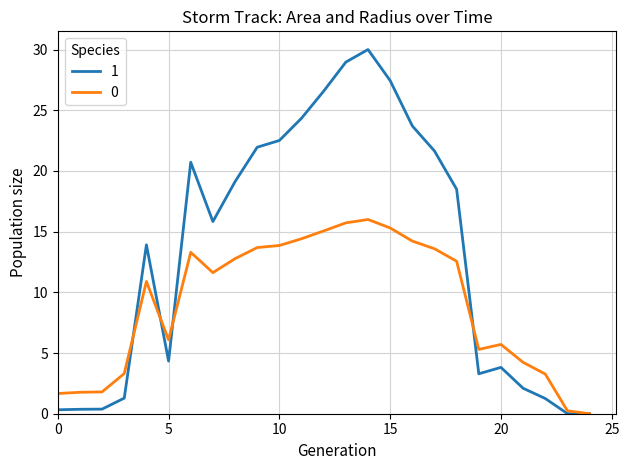

Which series has the widest spread of values?

1